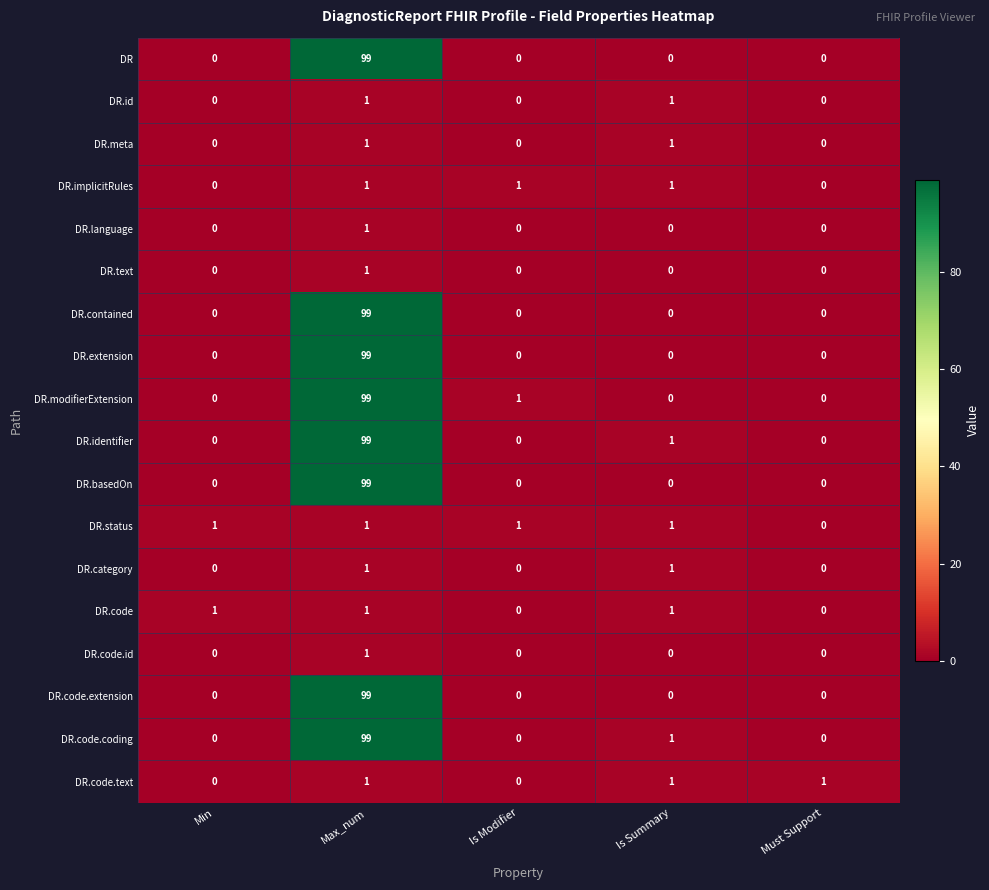

Where is DR.status nearest to the value 0?

Must Support